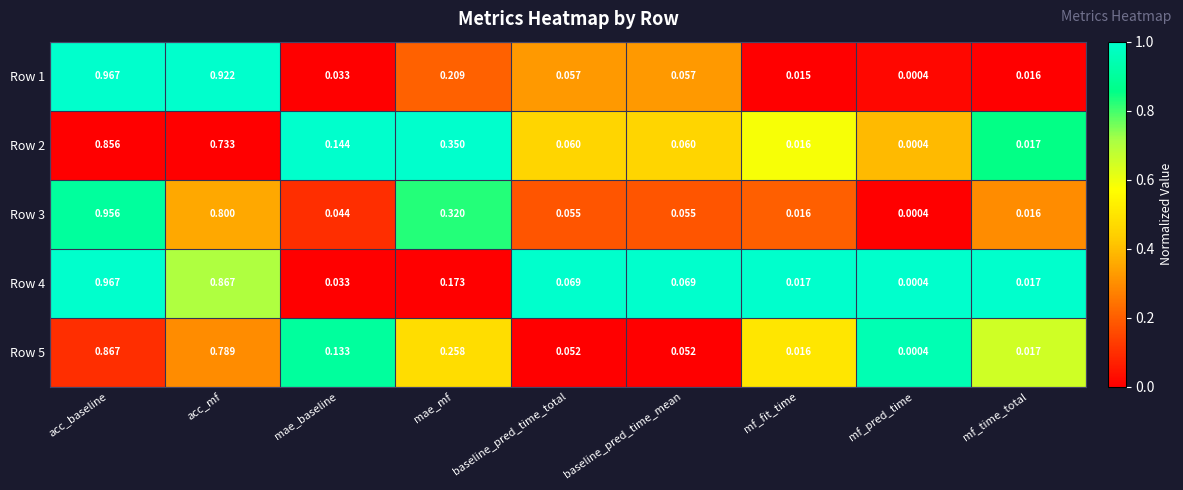

At which label does Row 3 reach its peak?

acc_baseline